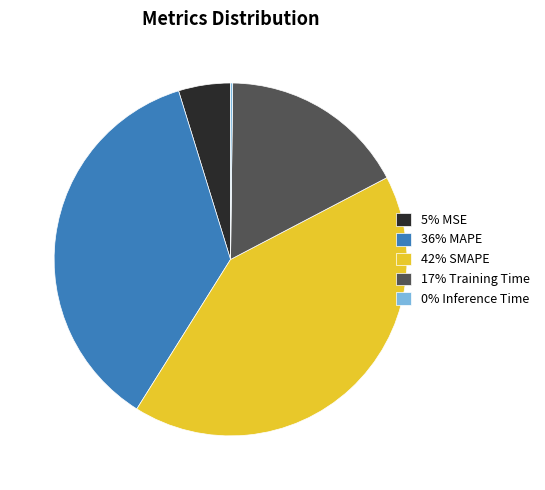

Is it true that 42% SMAPE is 36% of the pie?

False